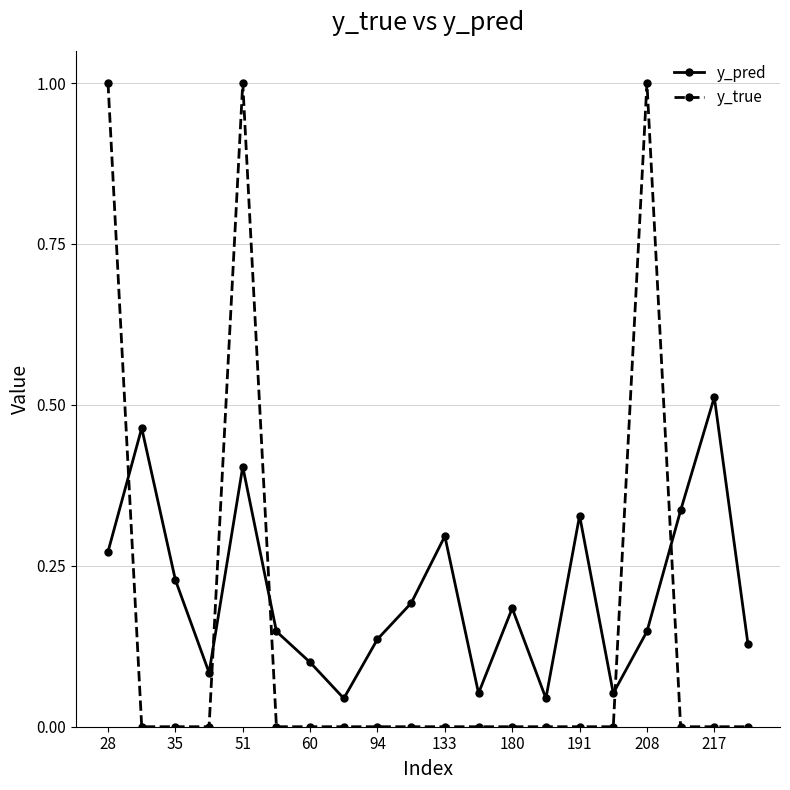

Which series has the largest total across all categories?

y_pred